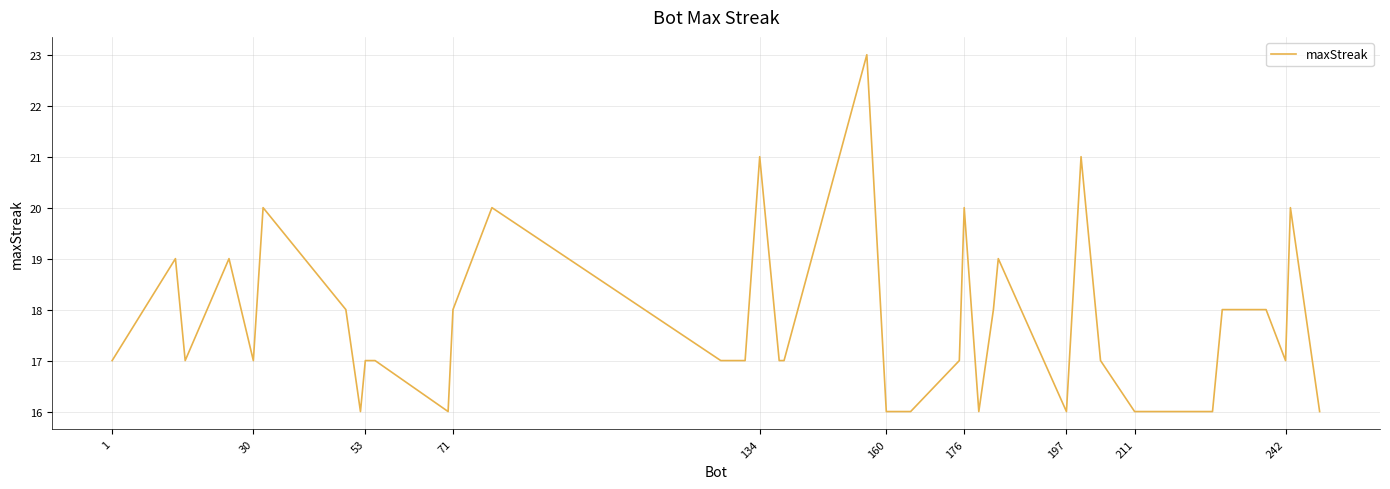

Reading left to right, transcribe all the data shown in this chart.

17	19	17	19	17	20	18	16	17	17	17	16	18	20	17	17	21	17	17	23	16	16	16	17	20	16	18	19	16	21	18	17	16	16	18	18	17	20	16